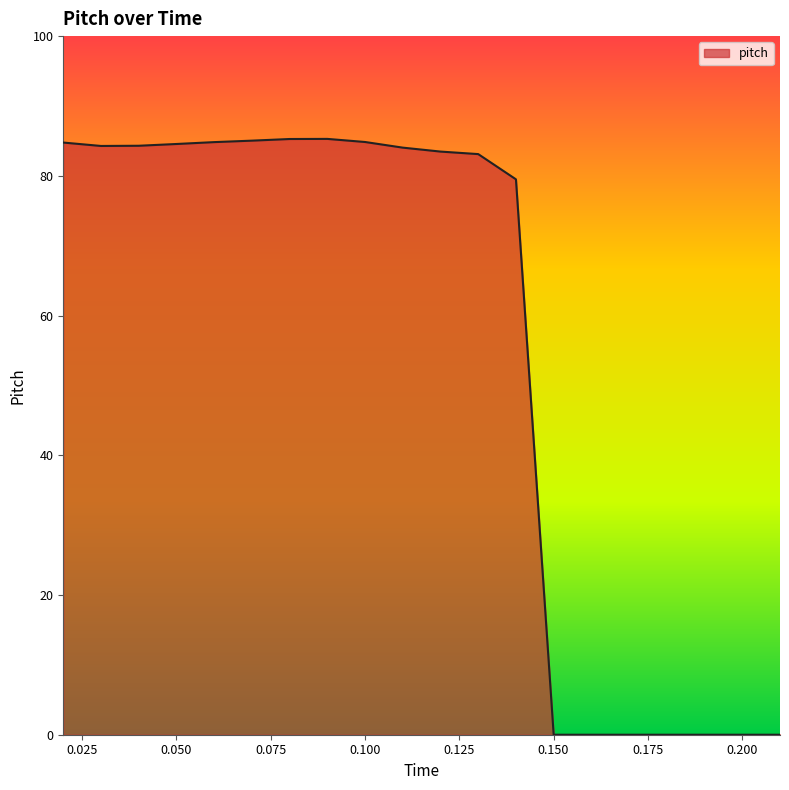

True or false: the data has more than 0 interior local peaks.

True